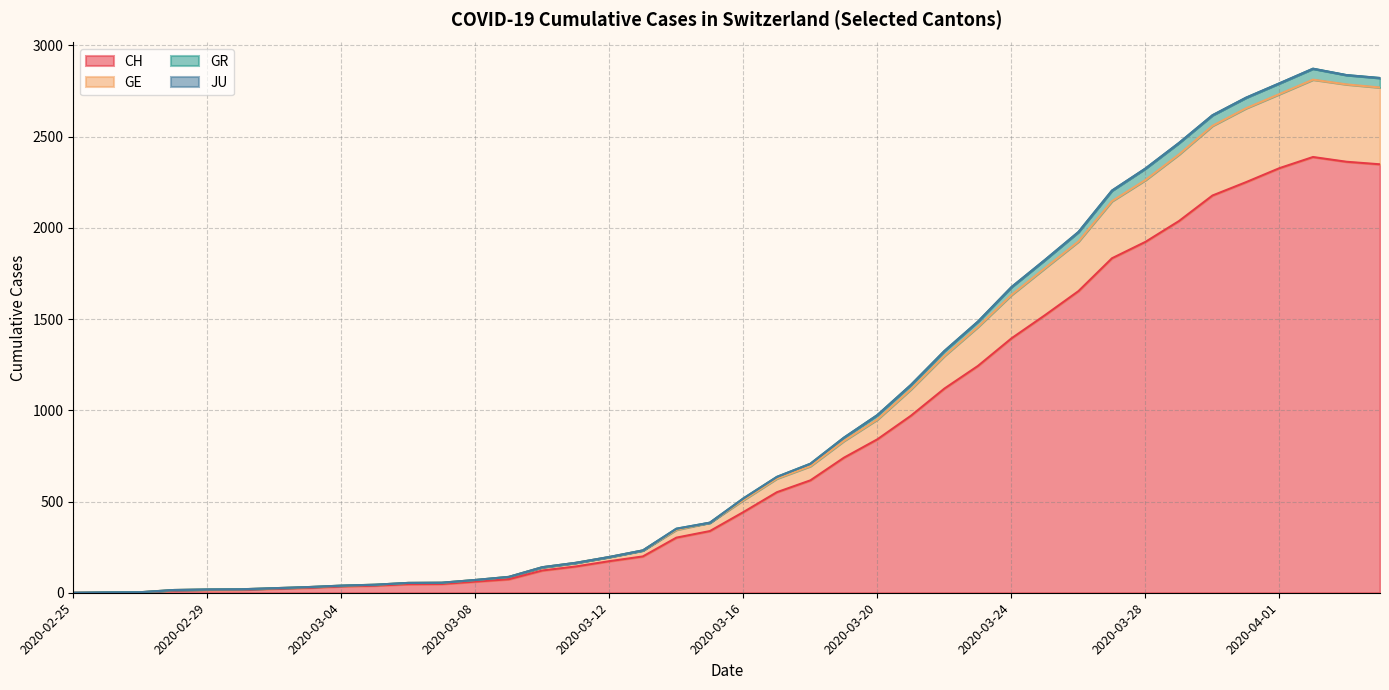

At how many categories does at least one series exceed 1990?

9